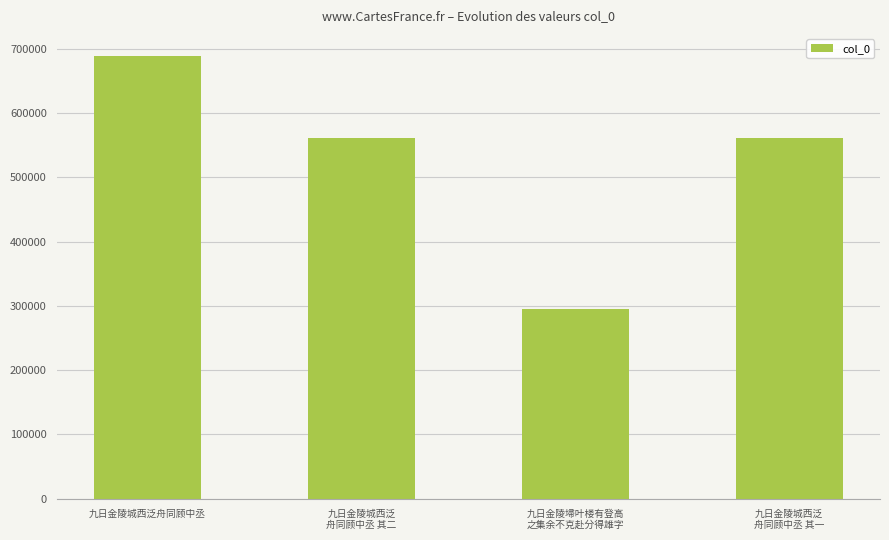

What is the sum of all values?

2107377